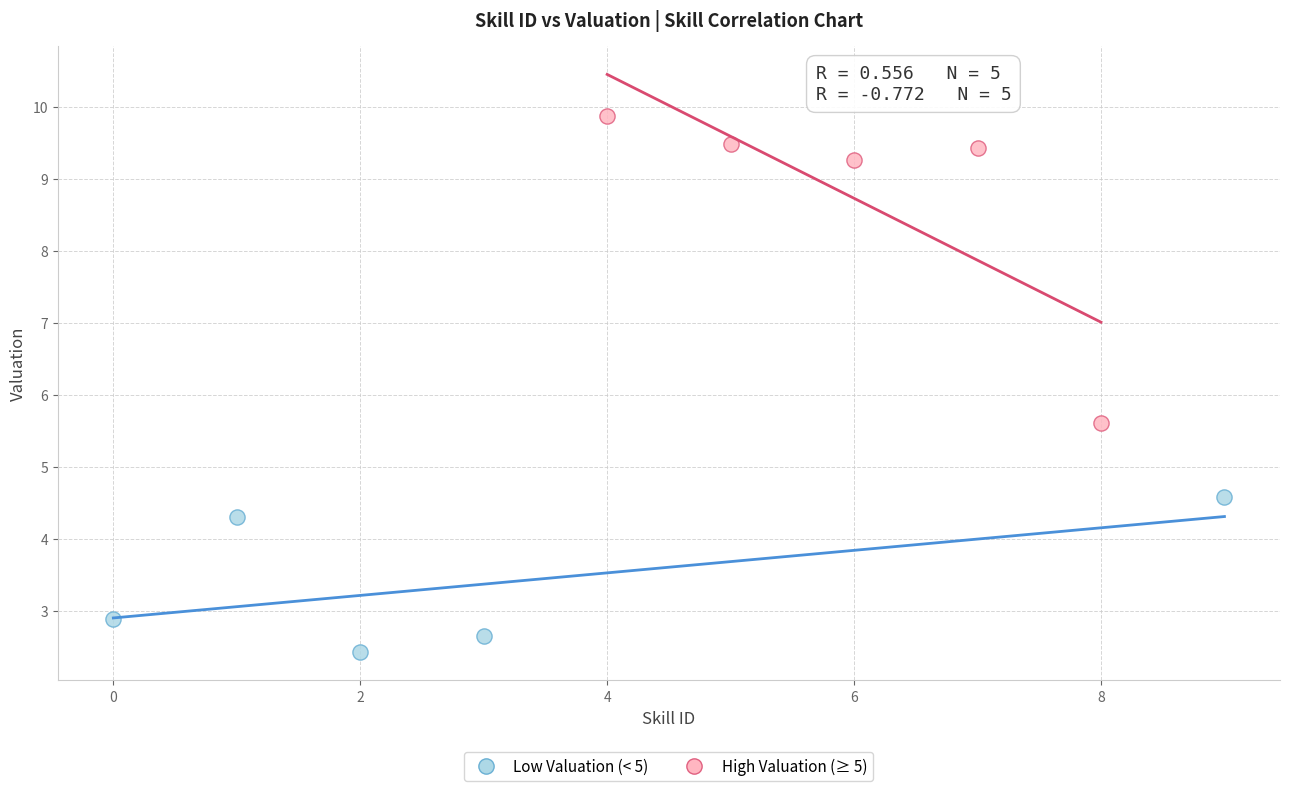

Which series reaches the maximum Y coordinate?

High Valuation (≥ 5)